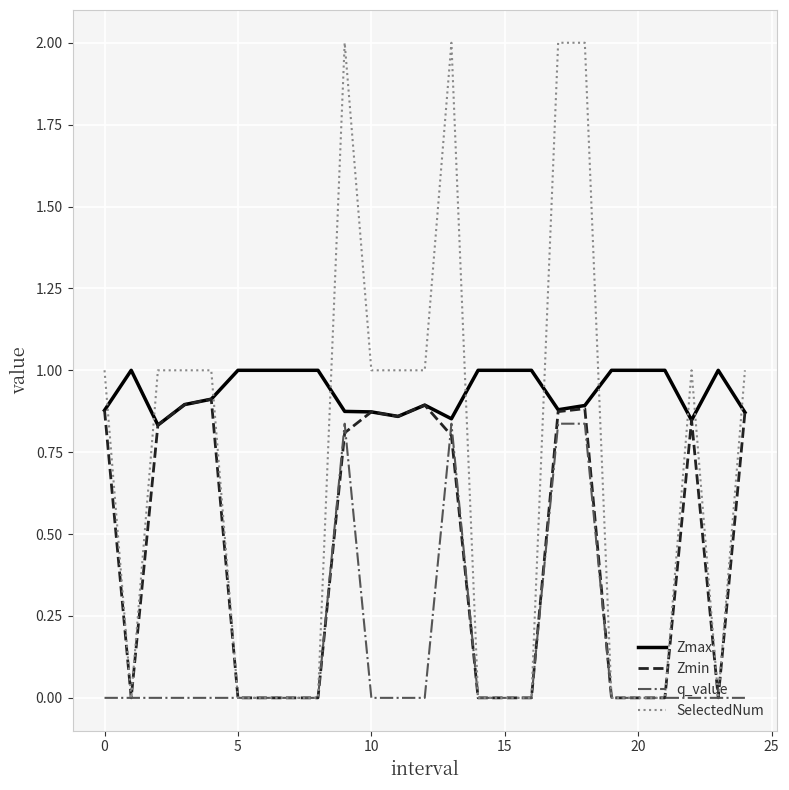

After their last crossing, which series has the higher values: SelectedNum or Zmax?

SelectedNum